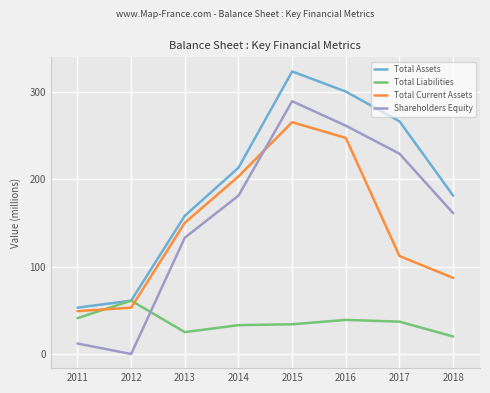

How many categories are shown in the chart?

8